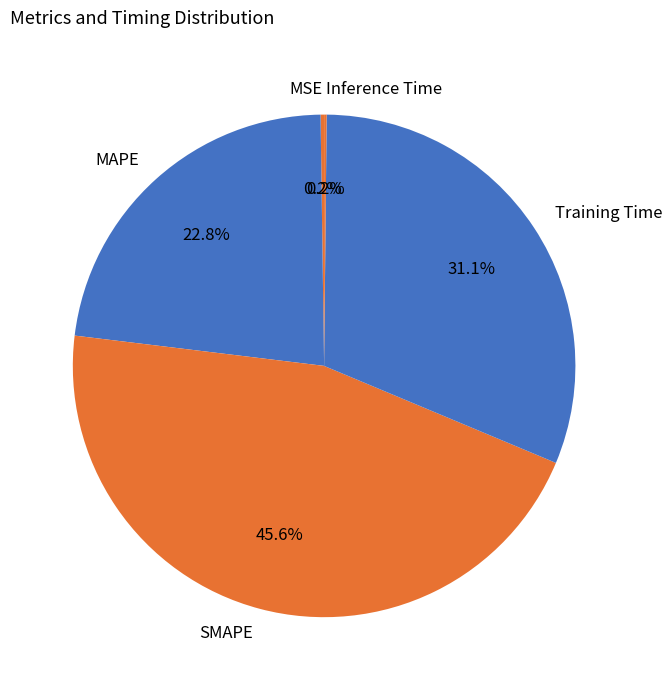

To the nearest percent, what is the difference between the largest and smallest slice percentages?

45%